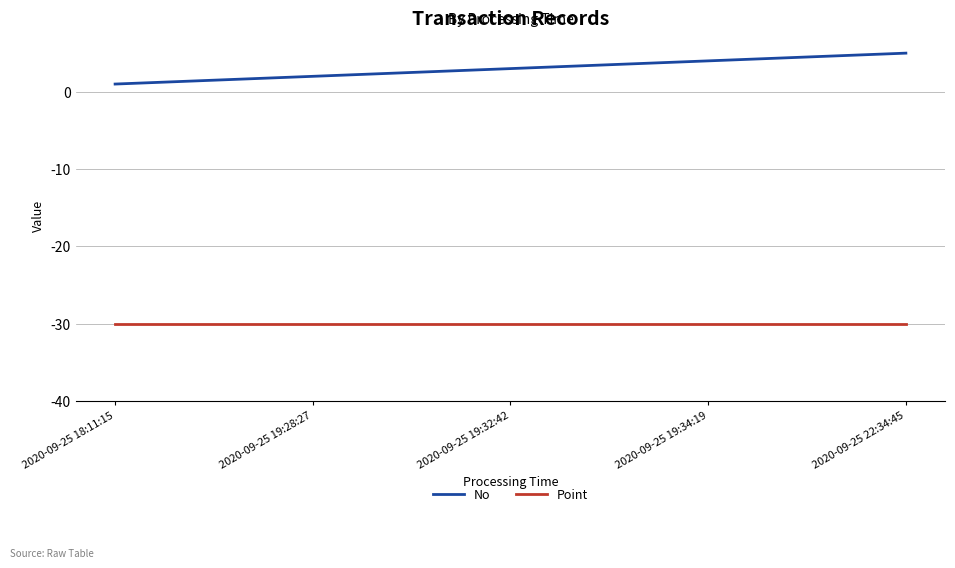

What value does the No series have at 2020-09-25 19:34:19?

4